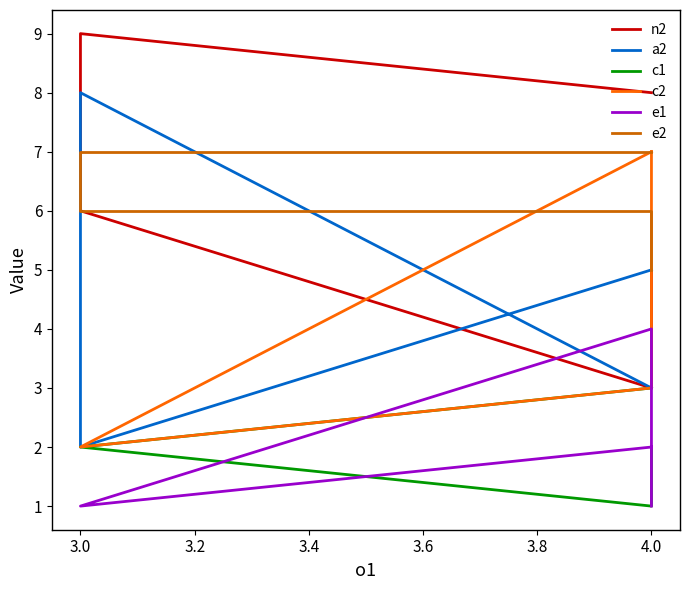

What is the label of the 2nd point from the left?

3.0